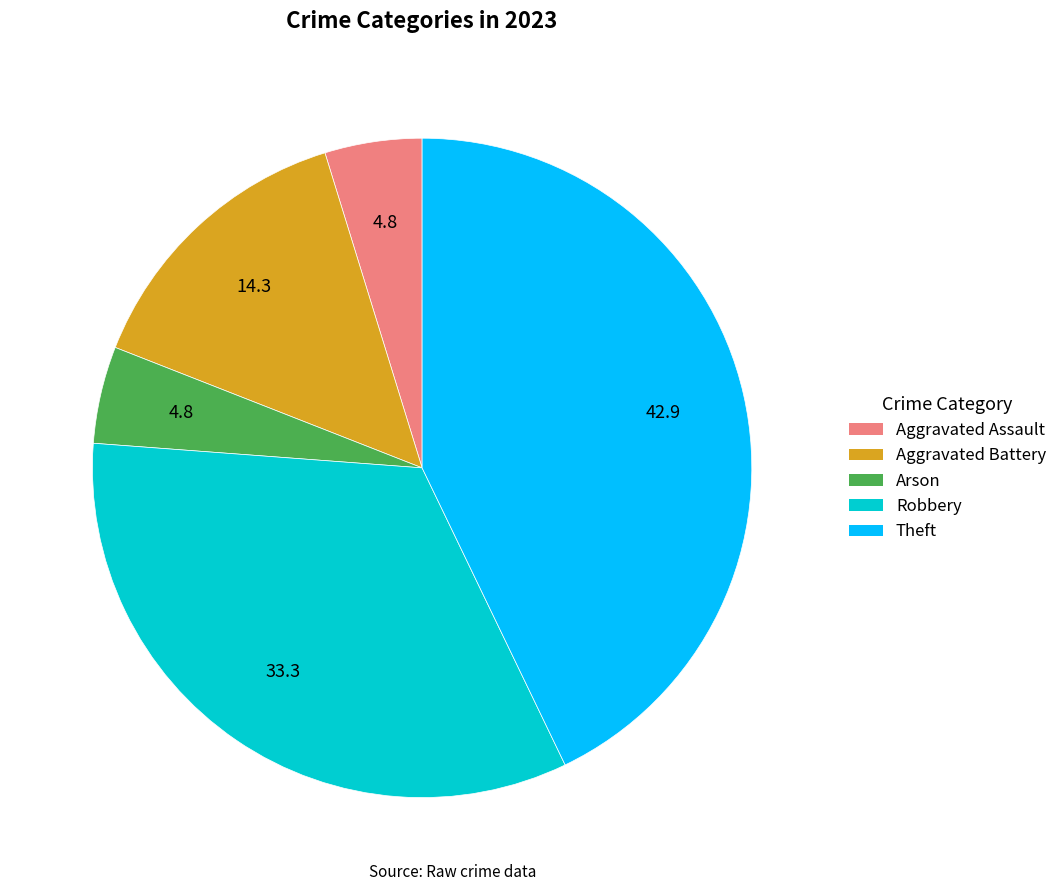

Does Theft account for over 50% of the chart?

No